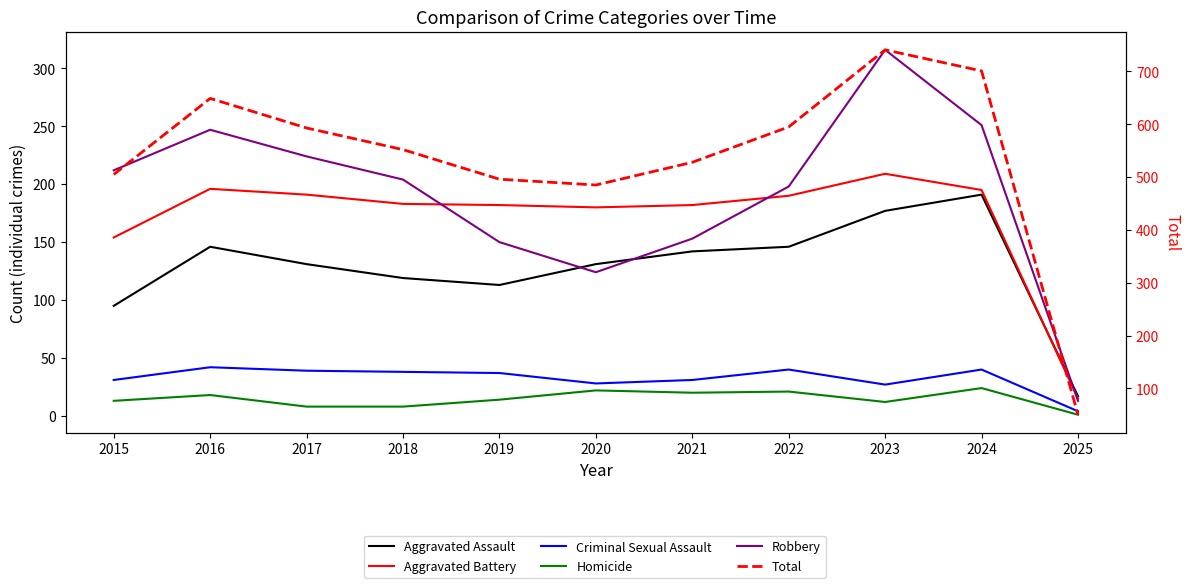

True or false: Criminal Sexual Assault and Robbery intersect in this chart.

False